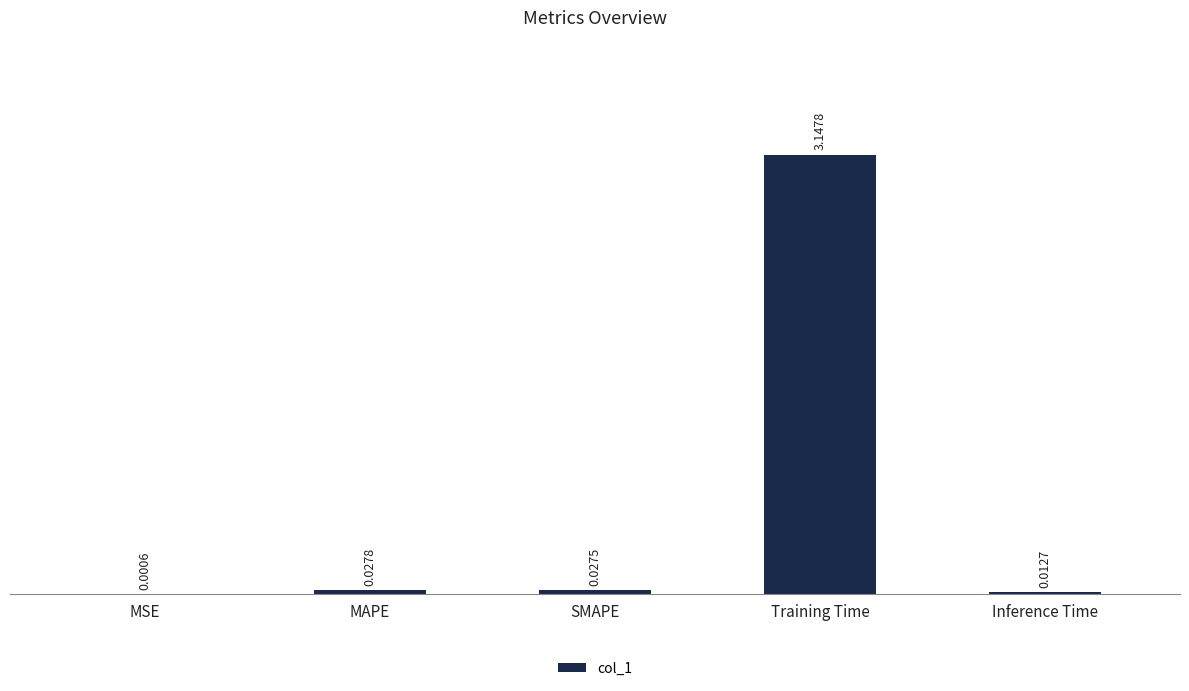

Which label corresponds to the largest value in the chart?

Training Time